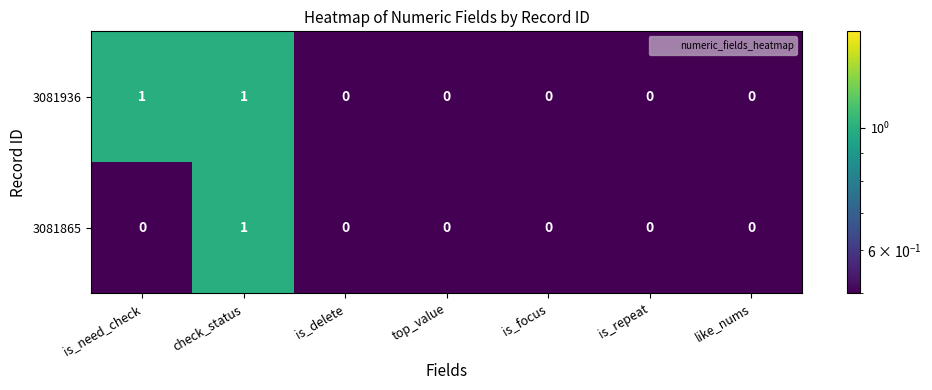

How many 3081936 values are between 0 and 1?

7